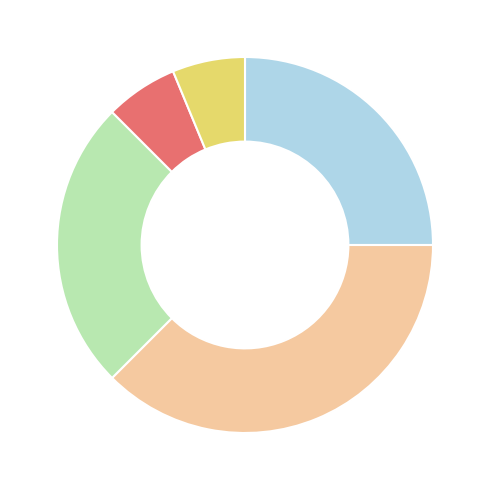

How many segments does this pie chart have?

5